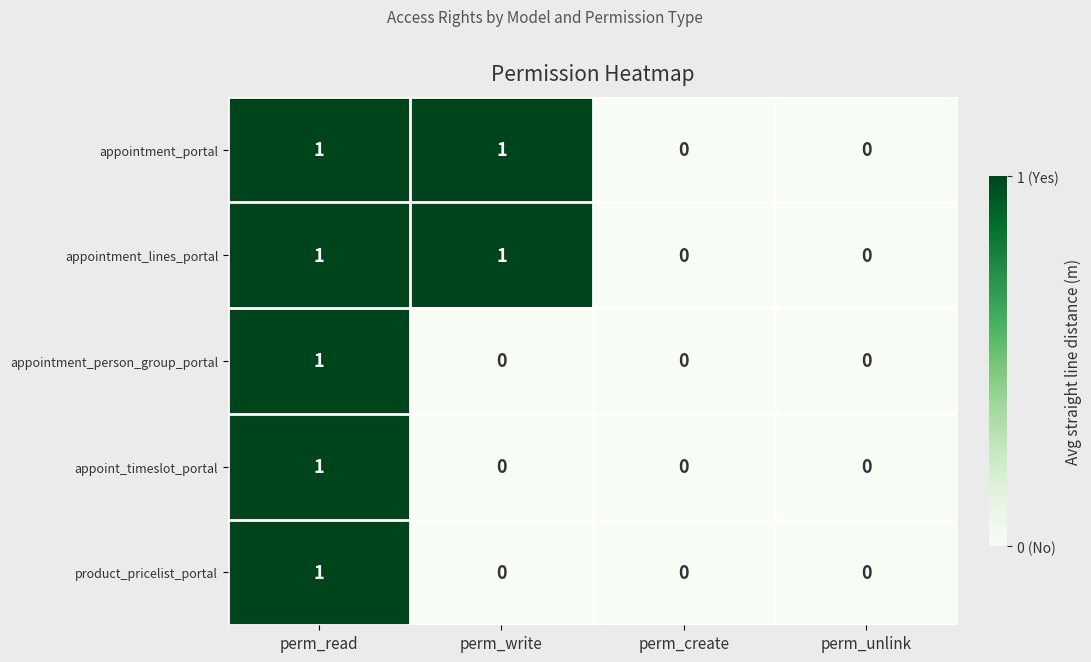

What is the maximum value shown in the chart?

1